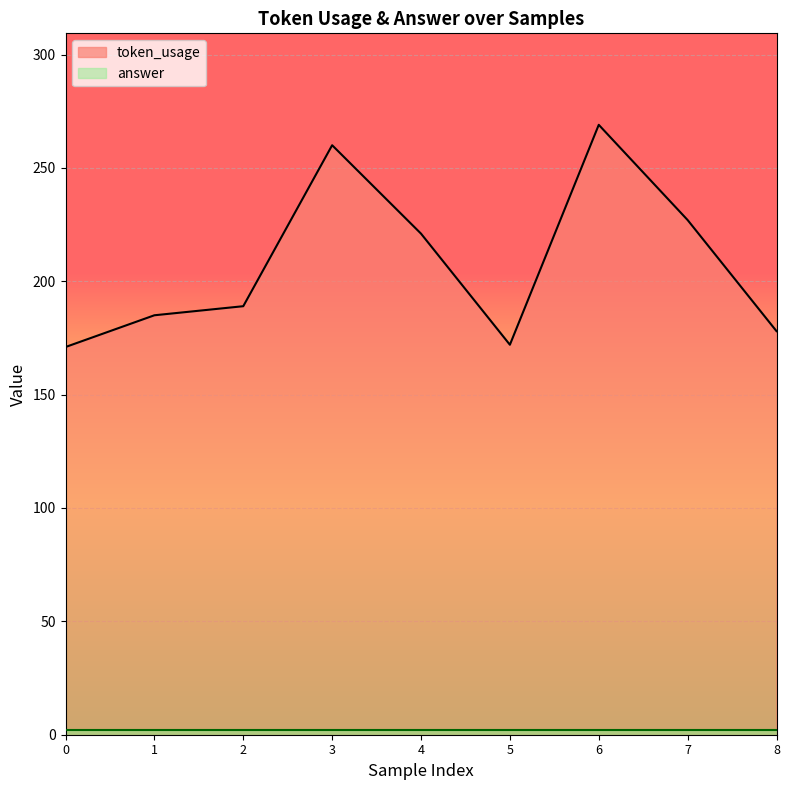

Where is the data nearest to the value 220?

4